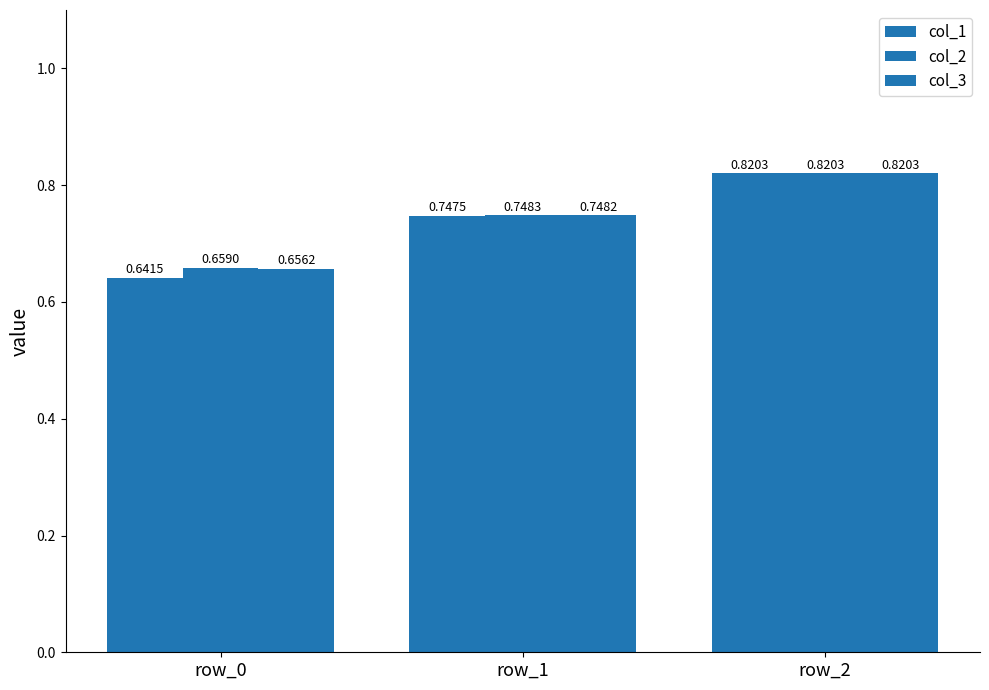

At how many categories does at least one series exceed 0?

3